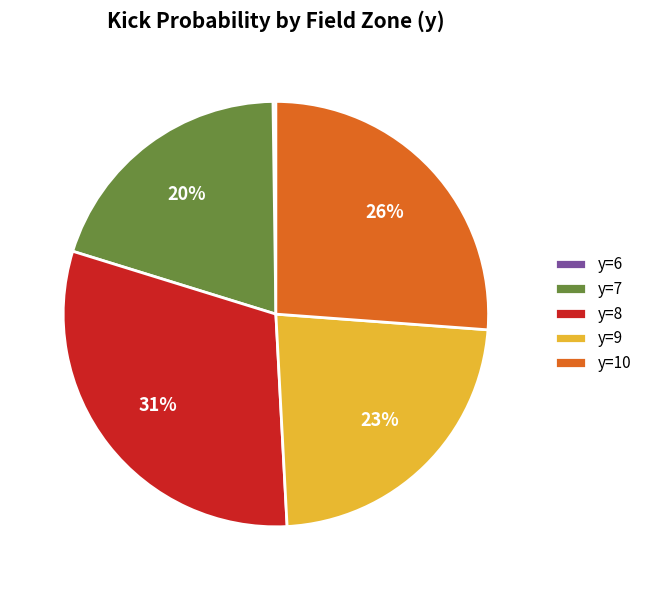

Which category has the biggest portion of the pie?

y=8